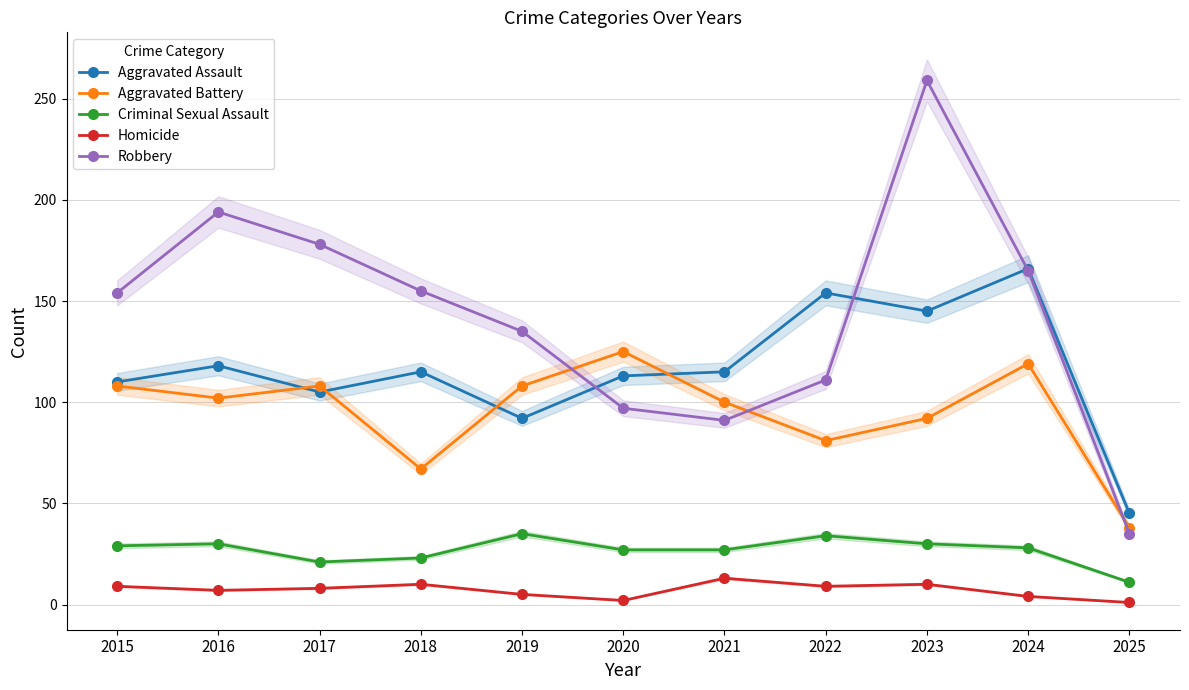

Which series has the largest total across all categories?

Robbery